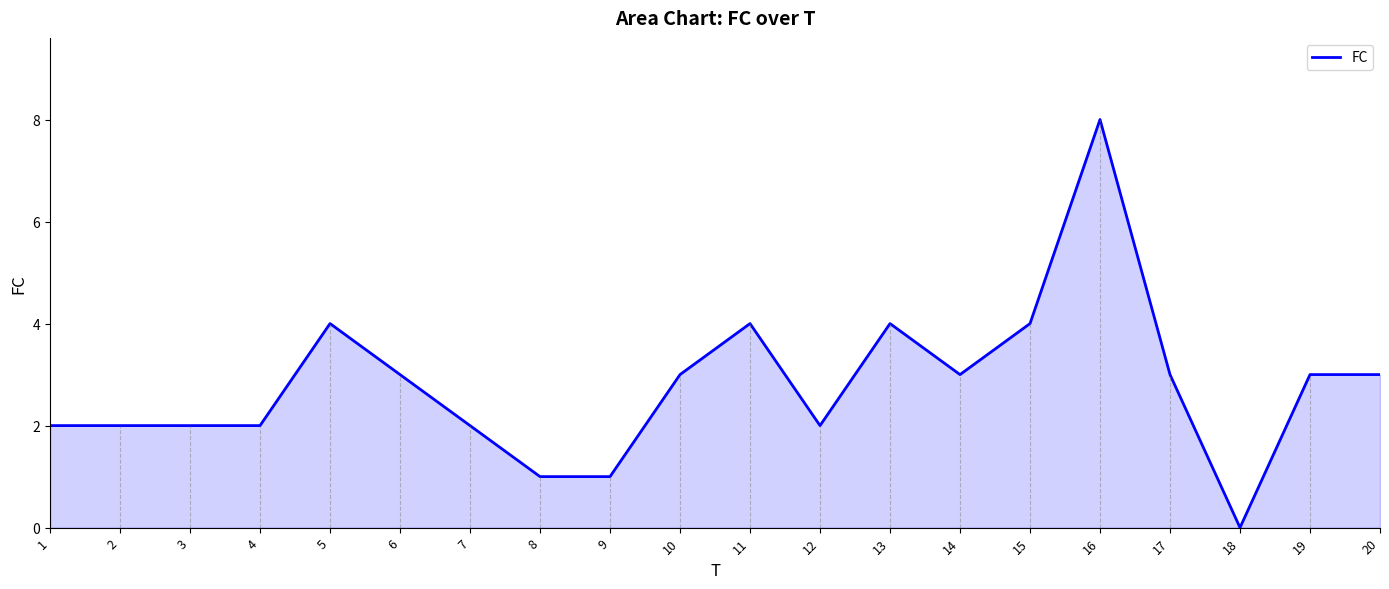

The chart shows a value of 6 at 15. True or false?

False